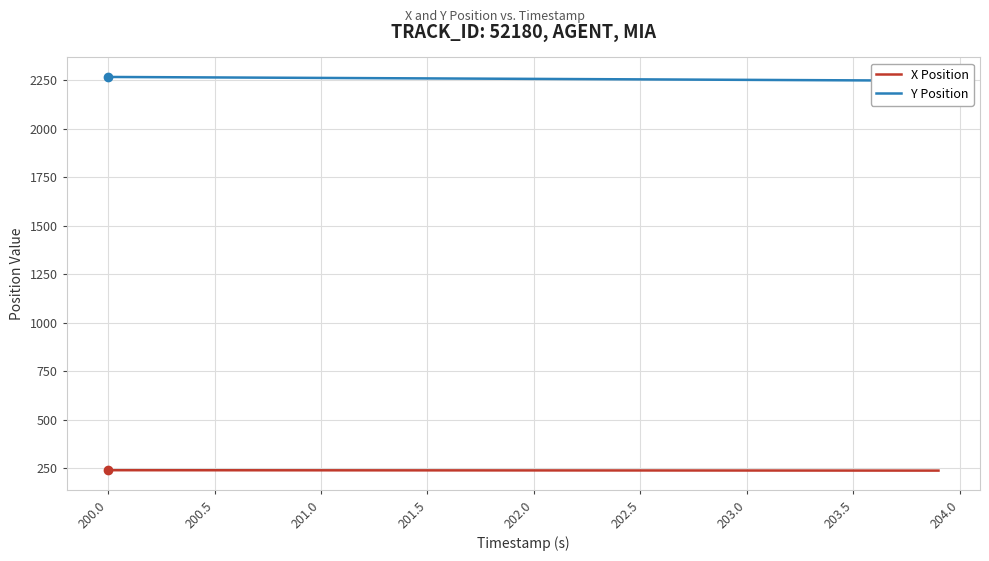

What is the value of the Y Position point at the 24th from the left?

2256.2